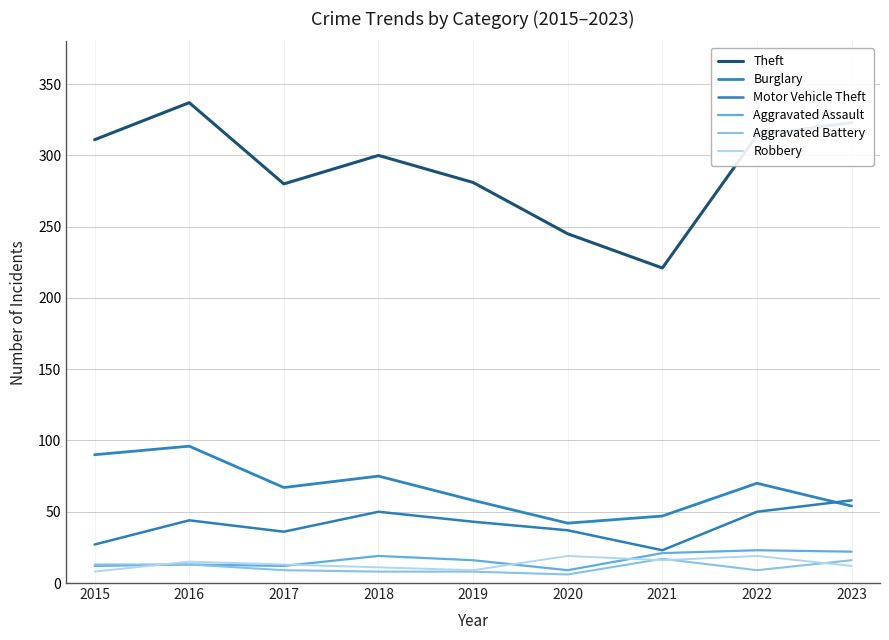

The value of Motor Vehicle Theft at 2019 is 43. True or false?

True